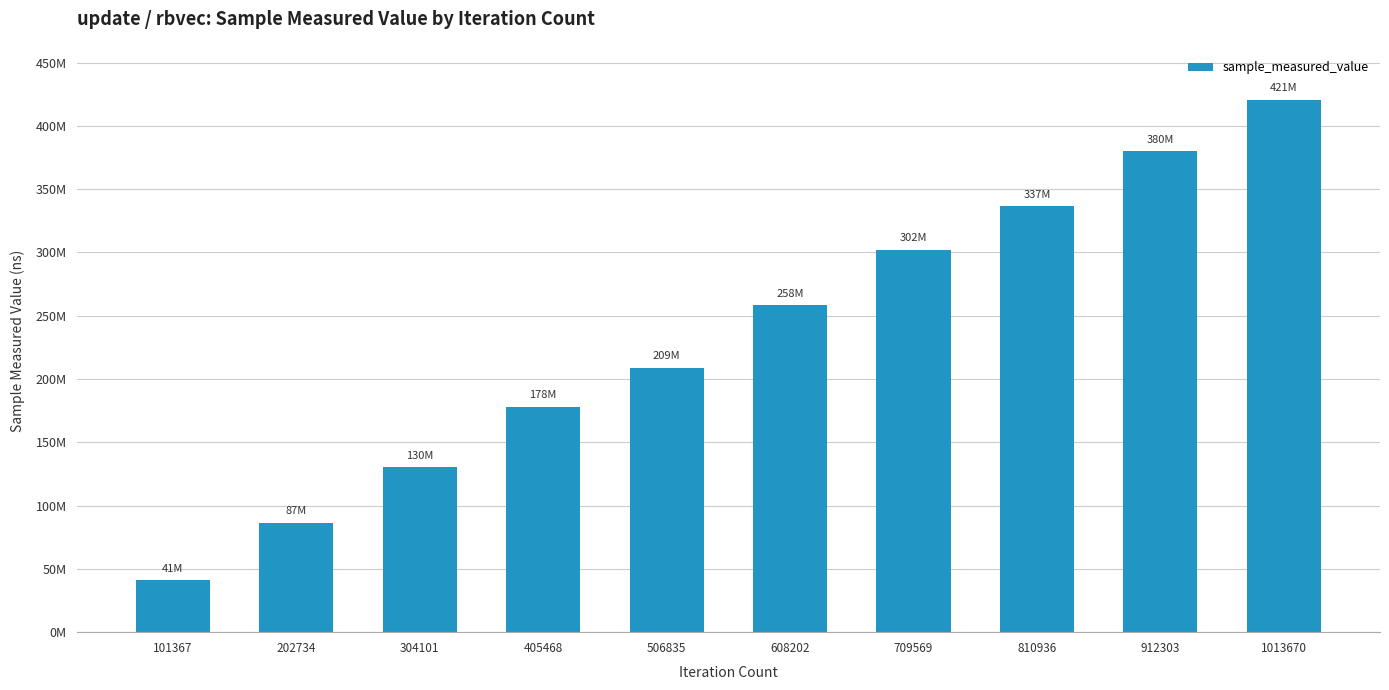

Are the bars horizontal?

No